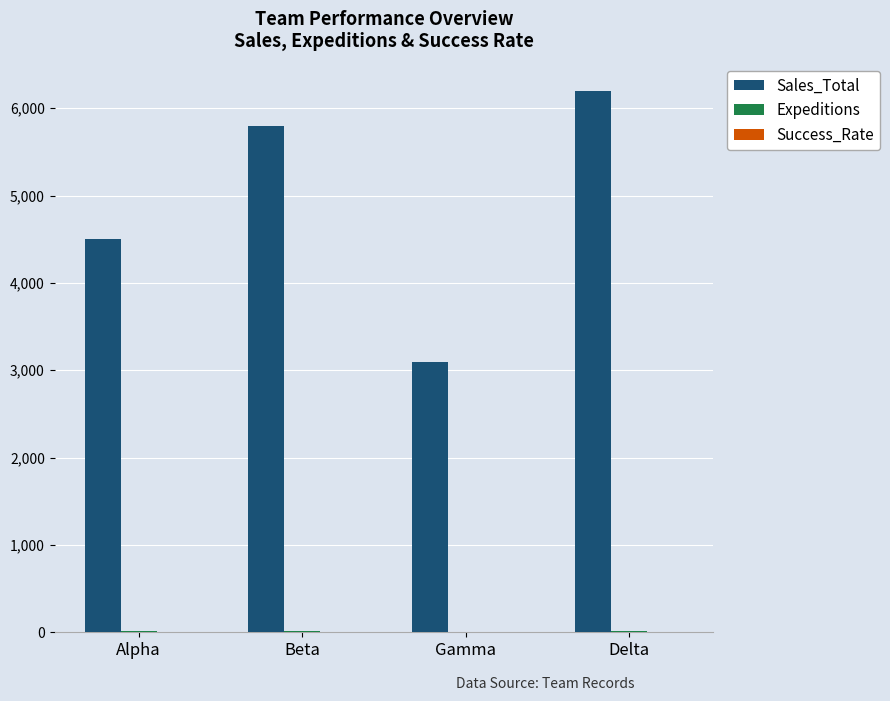

The Sales_Total series shows 5800.0 at Beta. True or false?

True